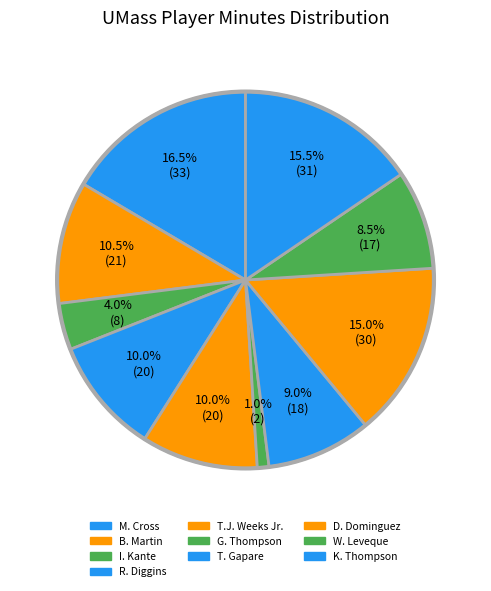

Combined, do R. Diggins and T. Gapare account for over 50%?

No